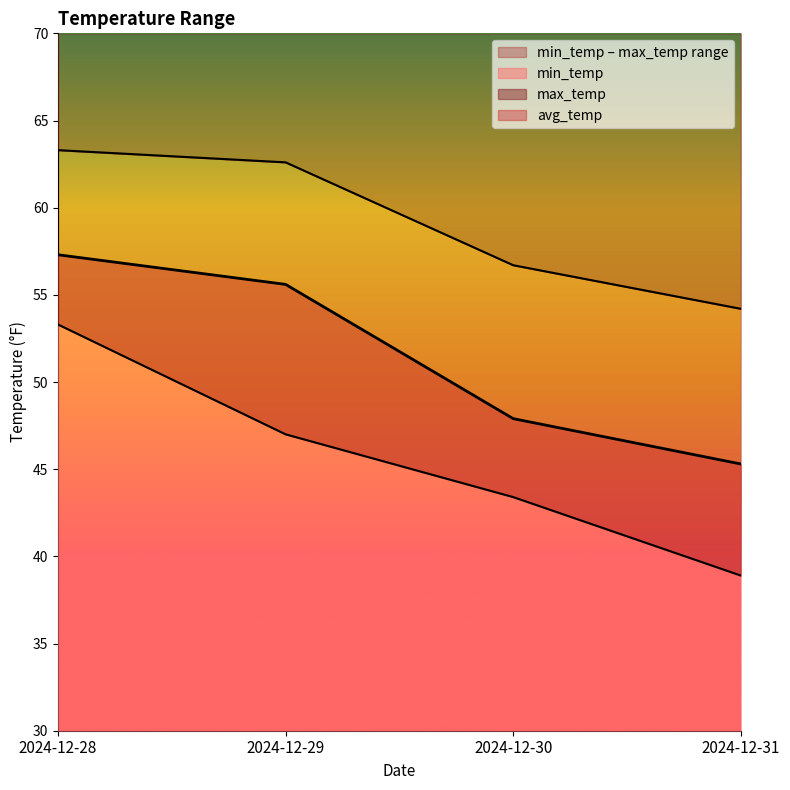

Rank the categories by max_temp value from lowest to highest.

2024-12-31, 2024-12-30, 2024-12-29, 2024-12-28